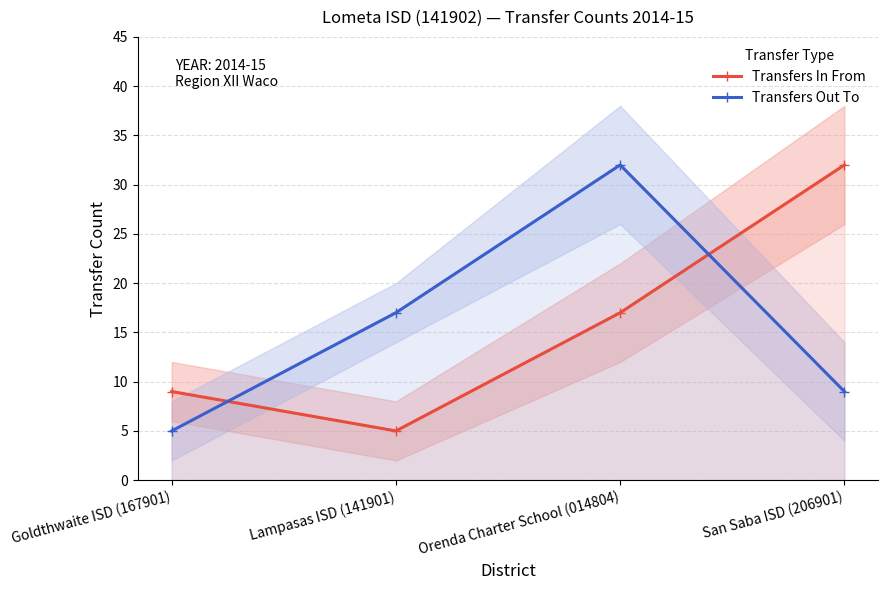

The value of Transfers In From at Goldthwaite ISD (167901) is 9. True or false?

True